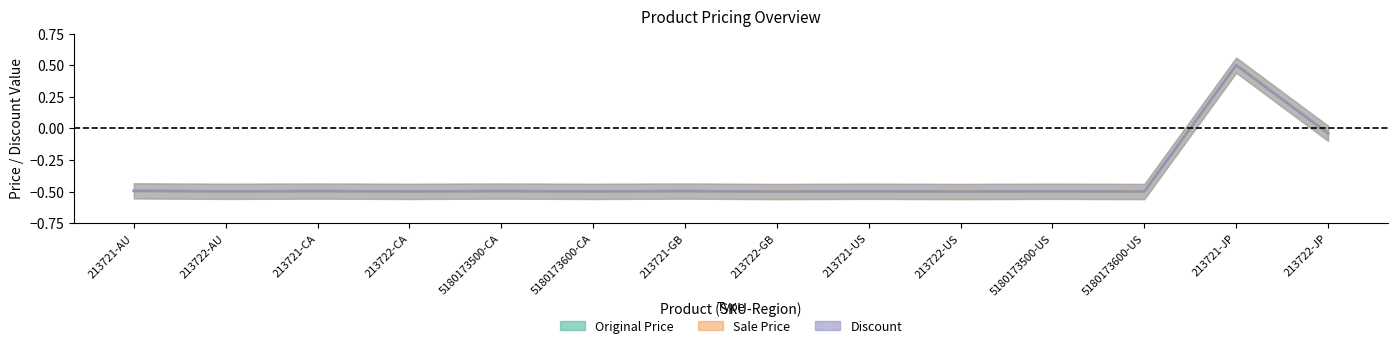

Reading left to right, what are all the values shown in this chart?

Original Price: -0.5	-0.5	-0.5	-0.5	-0.5	-0.5	-0.5	-0.5	-0.5	-0.5	-0.5	-0.5	0.5	-0.0
Sale Price: -0.5	-0.5	-0.5	-0.5	-0.5	-0.5	-0.5	-0.5	-0.5	-0.5	-0.5	-0.5	0.5	-0.0
Discount: -0.5	-0.5	-0.5	-0.5	-0.5	-0.5	-0.5	-0.5	-0.5	-0.5	-0.5	-0.5	0.5	-0.0